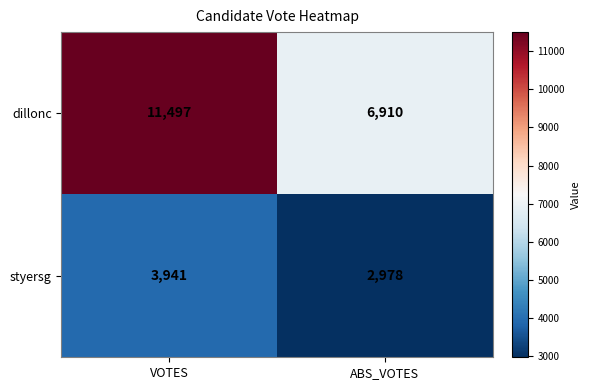

At which category does the chart reach its minimum across all series?

ABS_VOTES